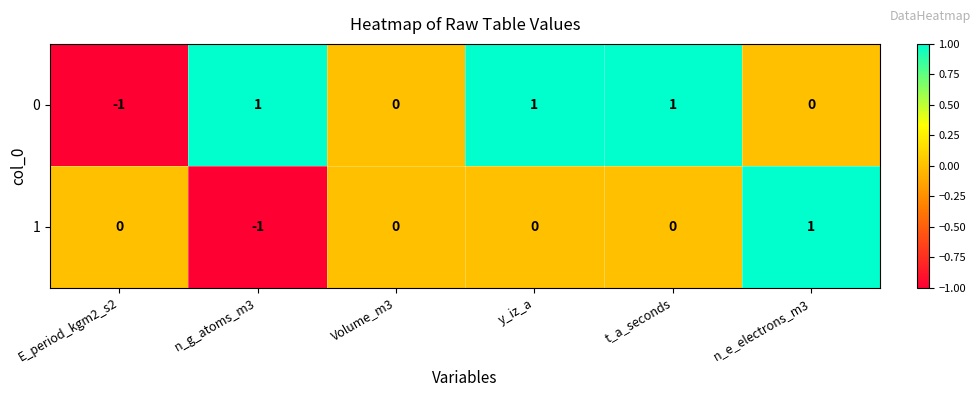

Is it true that 0 equals 1 at y_iz_a?

True